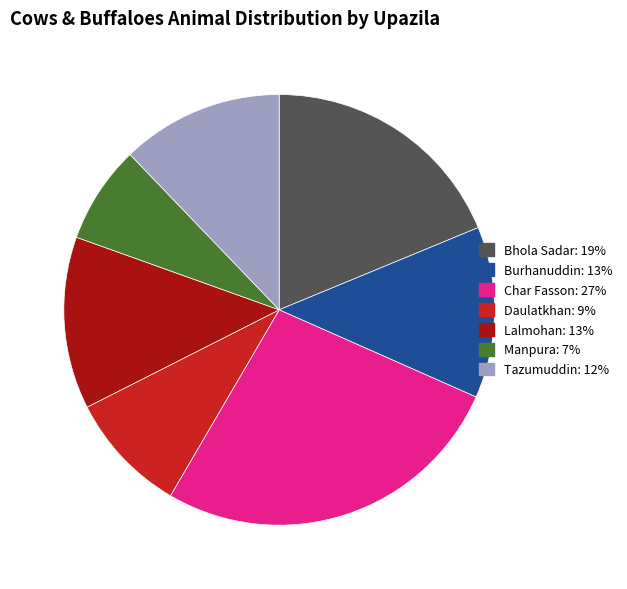

True or false: Daulatkhan accounts for 9% of the total.

True